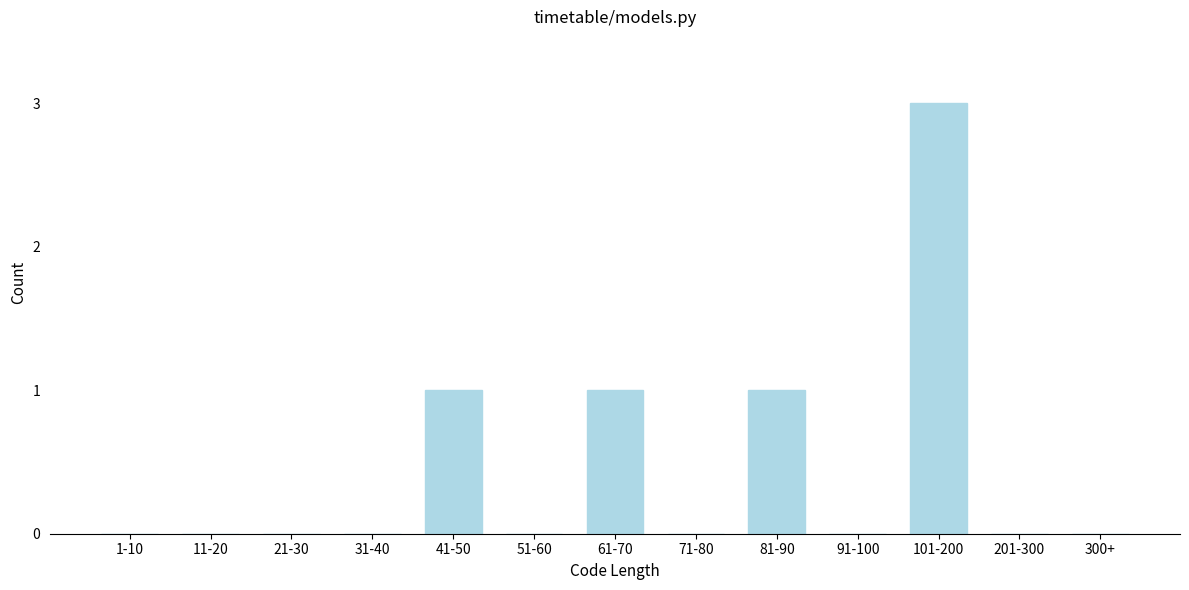

Reading left to right, what are all the values shown in this chart?

1-10=0	11-20=0	21-30=0	31-40=0	41-50=1	51-60=0	61-70=1	71-80=0	81-90=1	91-100=0	101-200=3	201-300=0	300+=0